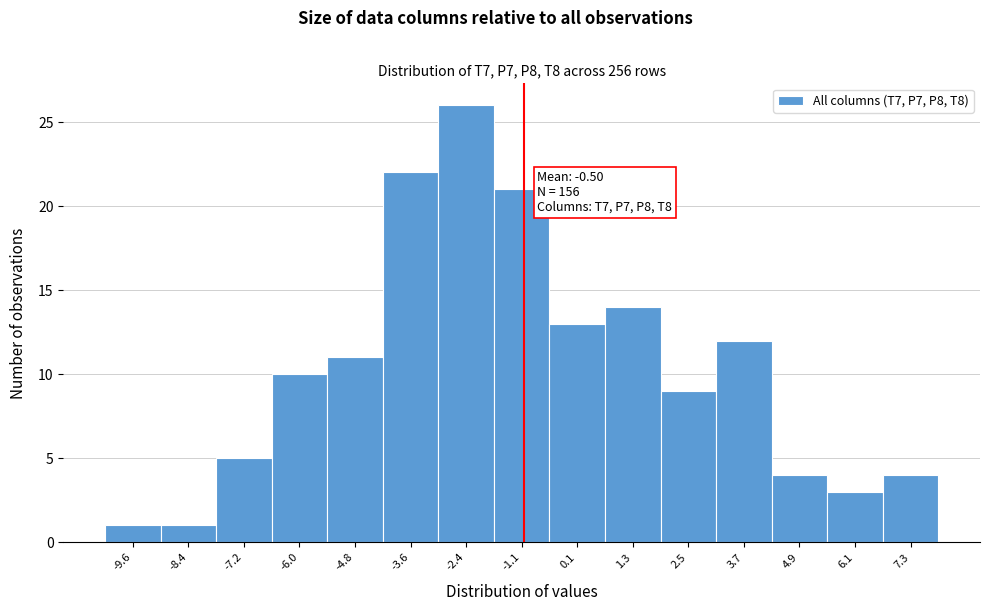

Reading left to right, list all the values displayed in this chart.

1	1	5	10	11	22	26	21	13	14	9	12	4	3	4